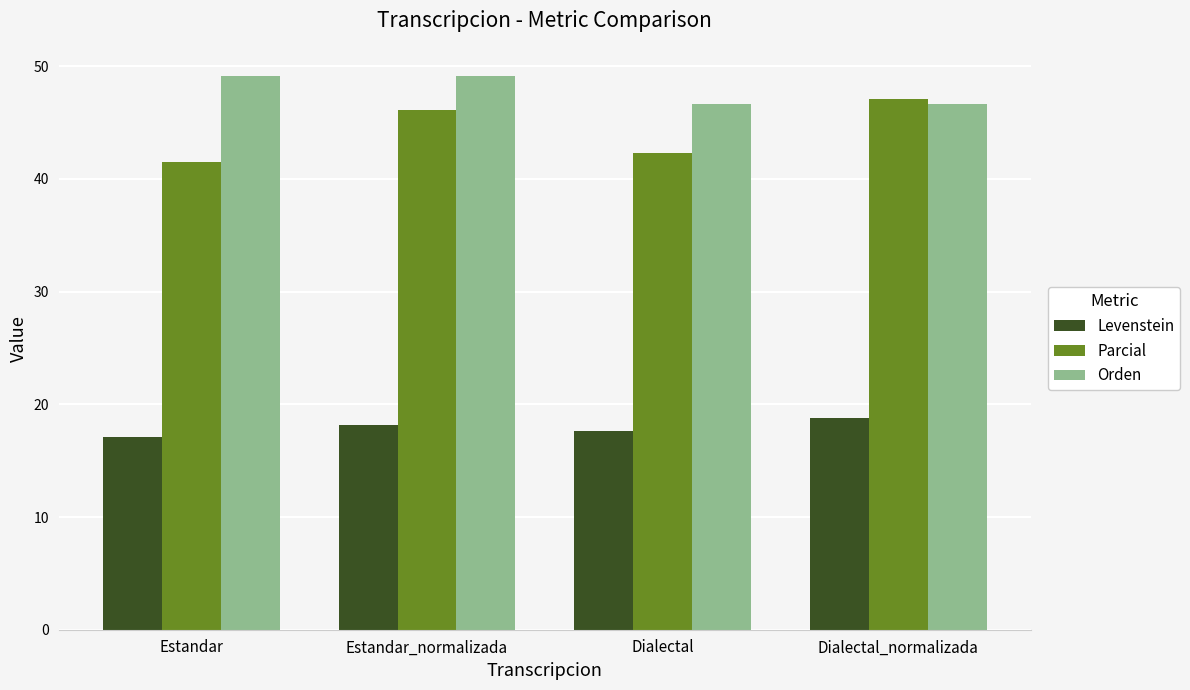

At Estandar, list the series in order from smallest to largest.

Levenstein, Parcial, Orden